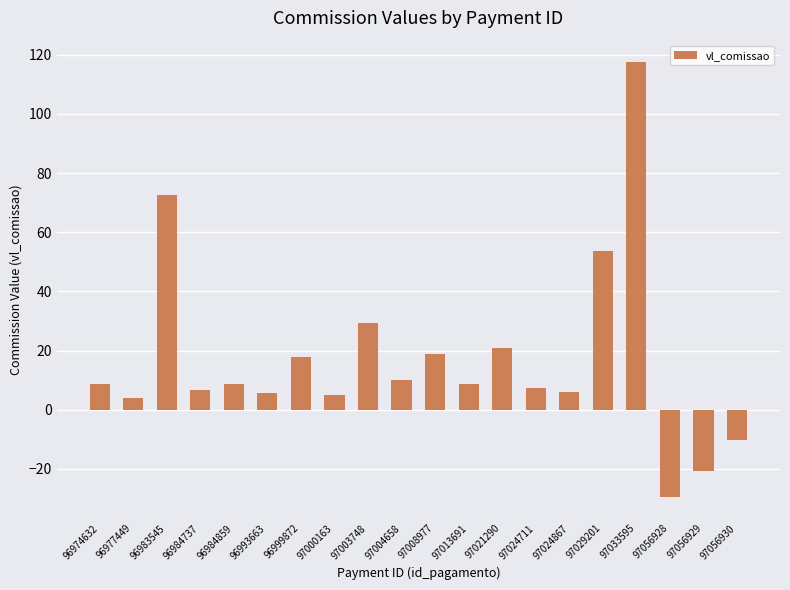

Which category has the lowest value across all series?

97056928